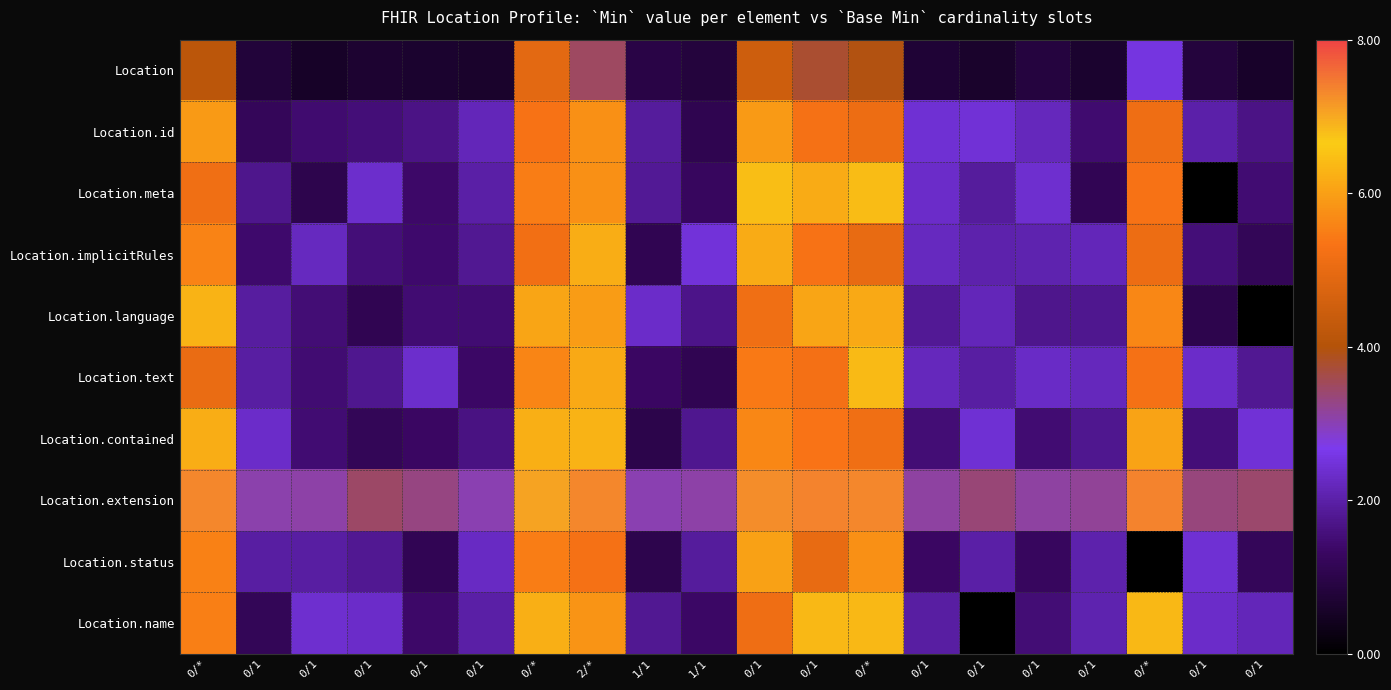

Reading left to right, transcribe all the data shown in this chart.

Location: 0/*=4.1	0/1=0.8	0/1=0.5	0/1=0.7	0/1=0.6	0/1=0.6	0/*=4.9	2/*=3.5	1/1=0.9	1/1=0.8	0/1=4.5	0/1=3.8	0/*=3.9	0/1=0.7	0/1=0.6	0/1=0.9	0/1=0.6	0/*=2.6	0/1=0.8	0/1=0.6
Location.id: 0/*=5.9	0/1=1.2	0/1=1.4	0/1=1.6	0/1=1.7	0/1=2.2	0/*=5.3	2/*=5.8	1/1=1.9	1/1=1.1	0/1=5.9	0/1=5.3	0/*=5.1	0/1=2.4	0/1=2.5	0/1=2.2	0/1=1.5	0/*=5.2	0/1=2.0	0/1=1.7
Location.meta: 0/*=5.2	0/1=1.7	0/1=1.1	0/1=2.4	0/1=1.4	0/1=2.0	0/*=5.5	2/*=5.8	1/1=1.8	1/1=1.3	0/1=6.5	0/1=6.2	0/*=6.4	0/1=2.3	0/1=1.9	0/1=2.4	0/1=1.1	0/*=5.3	0/1=1.1	0/1=1.5
Location.implicitRules: 0/*=5.6	0/1=1.4	0/1=2.2	0/1=1.5	0/1=1.4	0/1=1.8	0/*=5.2	2/*=6.2	1/1=1.1	1/1=2.5	0/1=6.2	0/1=5.3	0/*=5.0	0/1=2.2	0/1=2.1	0/1=2.1	0/1=2.2	0/*=5.1	0/1=1.5	0/1=1.2
Location.language: 0/*=6.3	0/1=1.9	0/1=1.5	0/1=1.1	0/1=1.5	0/1=1.5	0/*=6.1	2/*=6.0	1/1=2.3	1/1=1.7	0/1=5.2	0/1=6.1	0/*=6.1	0/1=1.8	0/1=2.2	0/1=1.7	0/1=1.8	0/*=5.6	0/1=1.0	0/1=1.2
Location.text: 0/*=5.0	0/1=1.9	0/1=1.5	0/1=1.8	0/1=2.4	0/1=1.4	0/*=5.6	2/*=6.1	1/1=1.3	1/1=1.1	0/1=5.4	0/1=5.2	0/*=6.4	0/1=2.2	0/1=1.9	0/1=2.3	0/1=2.2	0/*=5.3	0/1=2.3	0/1=1.8
Location.contained: 0/*=6.2	0/1=2.3	0/1=1.5	0/1=1.2	0/1=1.3	0/1=1.6	0/*=6.2	2/*=6.3	1/1=1.0	1/1=1.8	0/1=5.6	0/1=5.3	0/*=5.2	0/1=1.5	0/1=2.4	0/1=1.5	0/1=1.8	0/*=6.0	0/1=1.6	0/1=2.5
Location.extension: 0/*=7.3	0/1=3.0	0/1=3.1	0/1=3.4	0/1=3.3	0/1=3.0	0/*=7.1	2/*=7.3	1/1=3.0	1/1=3.1	0/1=7.3	0/1=7.3	0/*=7.3	0/1=3.1	0/1=3.4	0/1=3.1	0/1=3.2	0/*=7.4	0/1=3.3	0/1=3.4
Location.status: 0/*=5.5	0/1=1.9	0/1=1.9	0/1=1.8	0/1=1.1	0/1=2.2	0/*=5.5	2/*=5.3	1/1=1.1	1/1=1.9	0/1=6.0	0/1=5.0	0/*=5.8	0/1=1.3	0/1=2.0	0/1=1.3	0/1=2.0	0/*=5.6	0/1=2.4	0/1=1.2
Location.name: 0/*=5.5	0/1=1.2	0/1=2.4	0/1=2.3	0/1=1.4	0/1=2.0	0/*=6.2	2/*=5.8	1/1=1.8	1/1=1.4	0/1=5.1	0/1=6.3	0/*=6.3	0/1=1.9	0/1=1.5	0/1=1.5	0/1=2.1	0/*=6.3	0/1=2.3	0/1=2.2